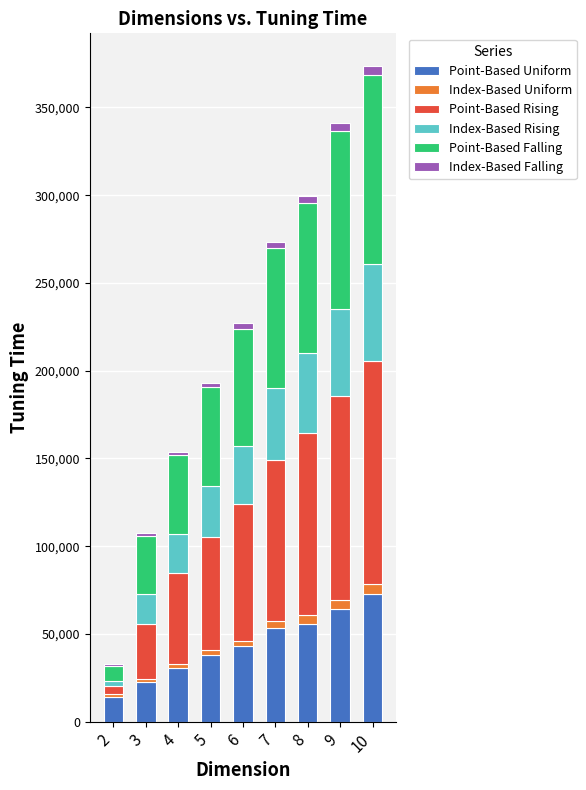

What is the highest value of the Point-Based Uniform series?

72900